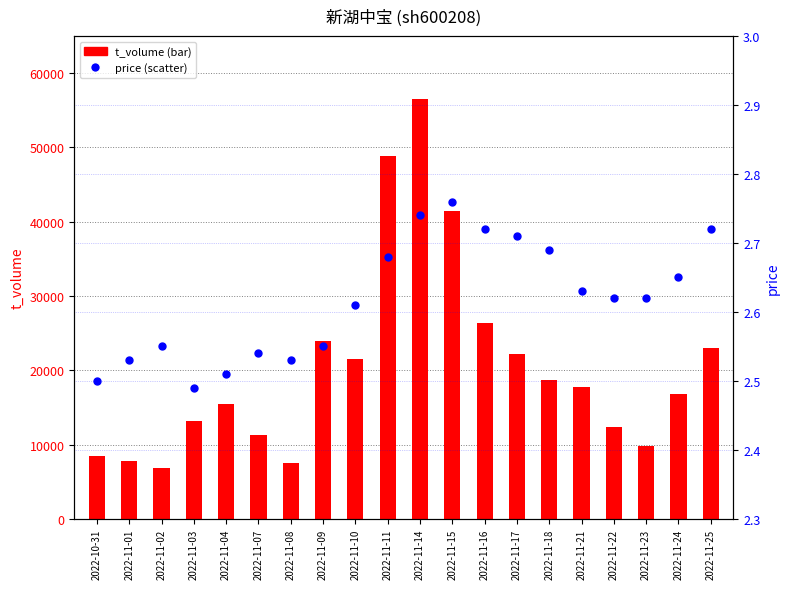

What are all the series names shown in the legend?

t_volume, price